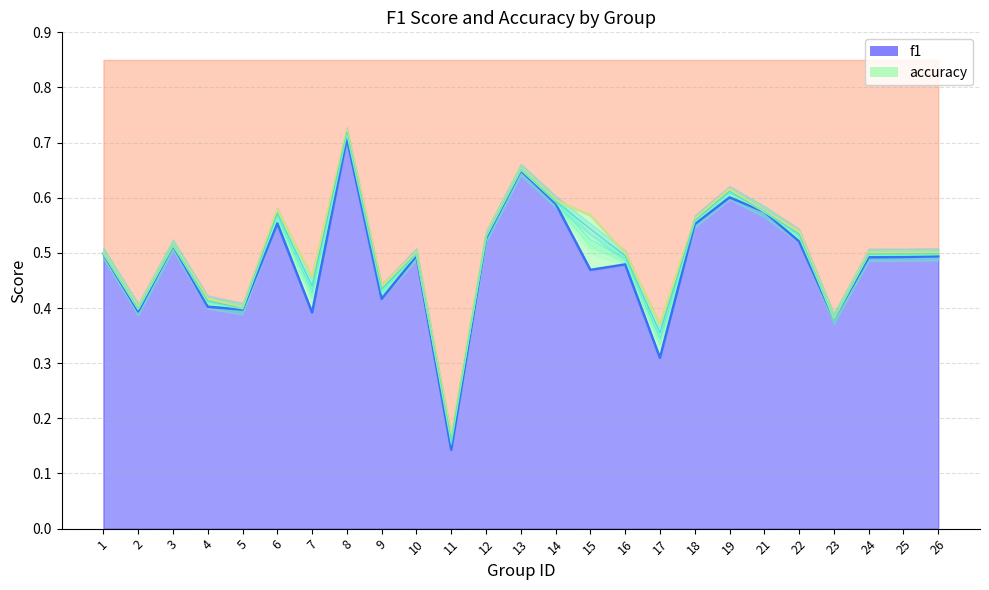

At how many categories does at least one series exceed 0?

25